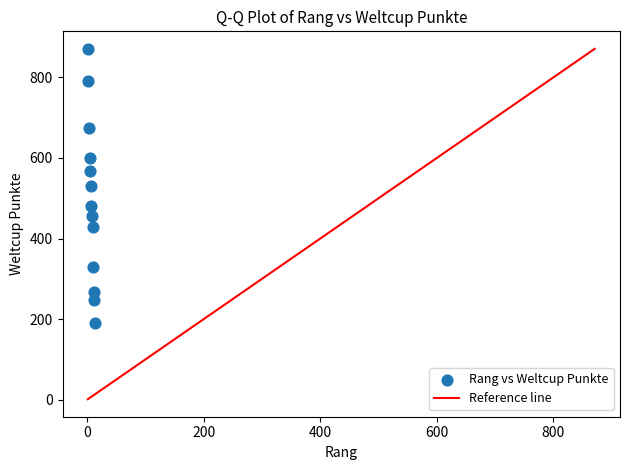

What is the range of X values (max minus min)?

12